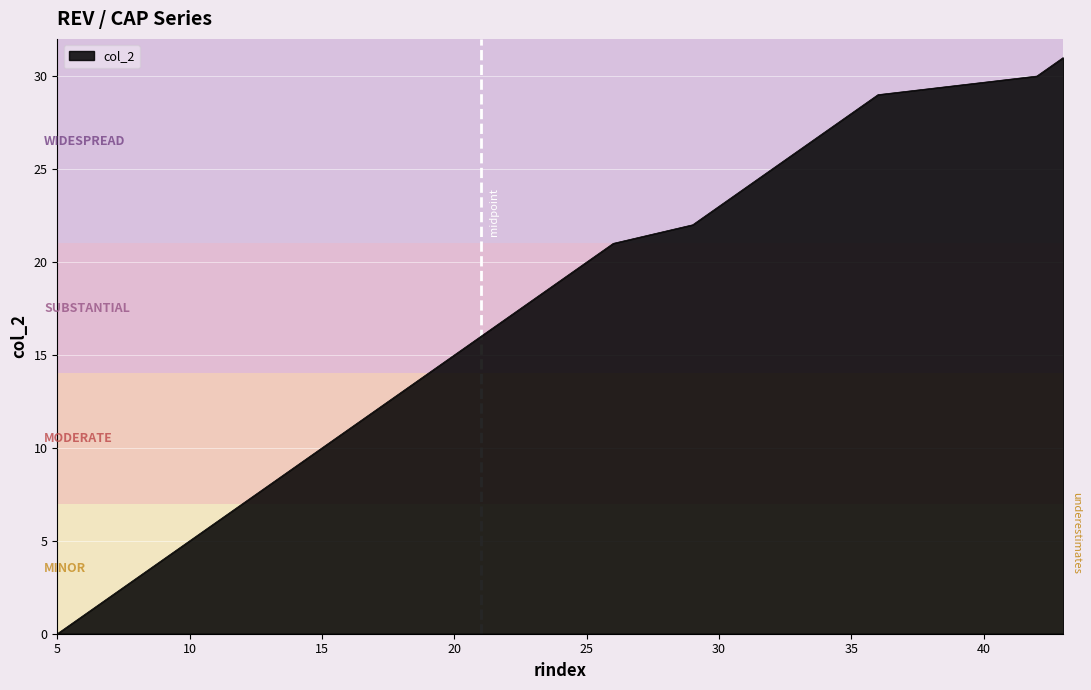

What is the maximum value shown in the chart?

31